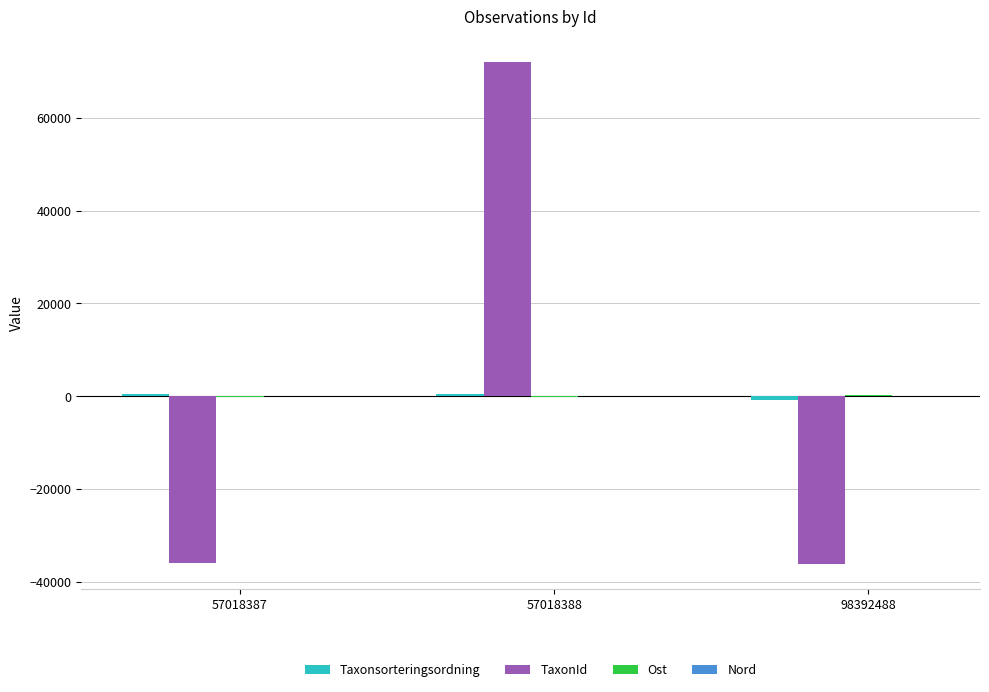

At which label is TaxonId closest to 18001?

57018387